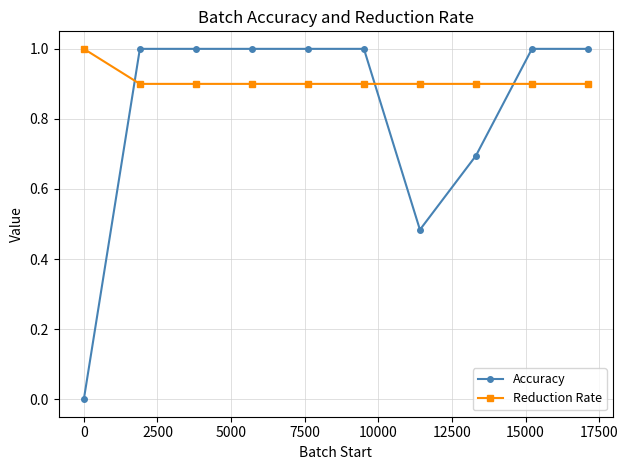

Which series has the largest range (max minus min)?

Accuracy